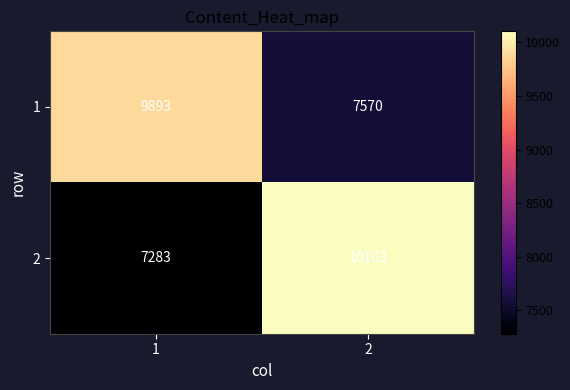

List the series in order of their peak value, lowest first.

1, 2